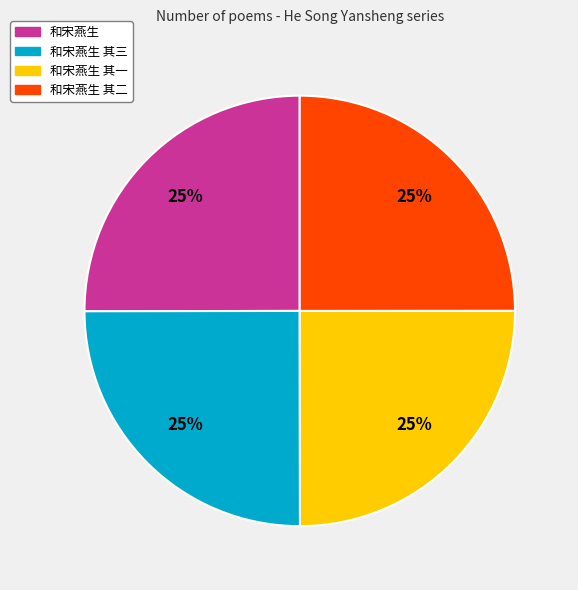

Is there any slice that represents more than half of the pie?

No